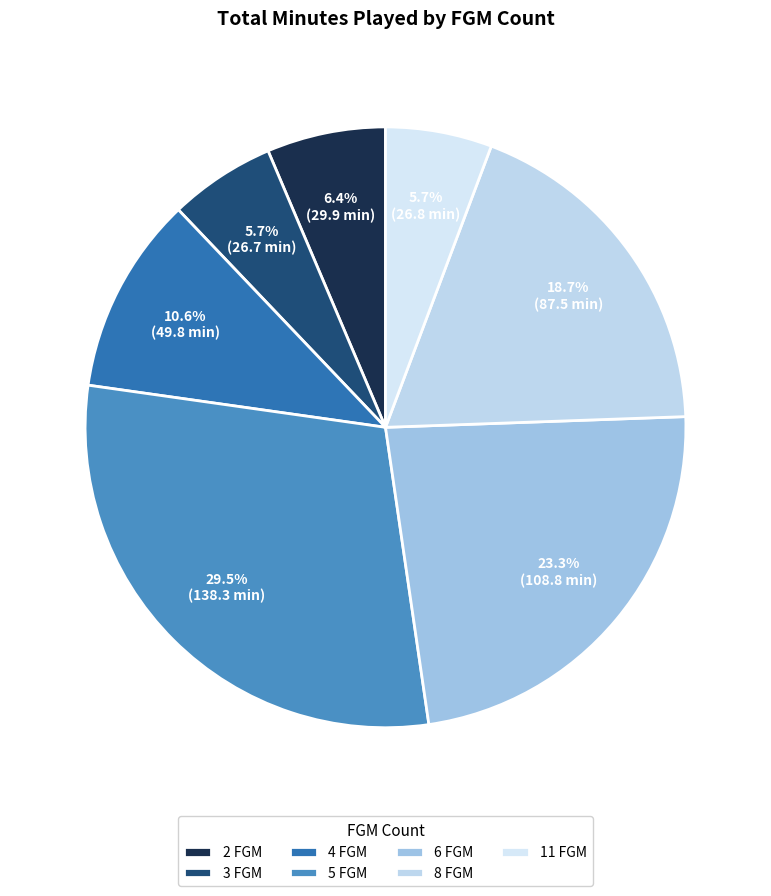

How many slices are in this pie chart?

7